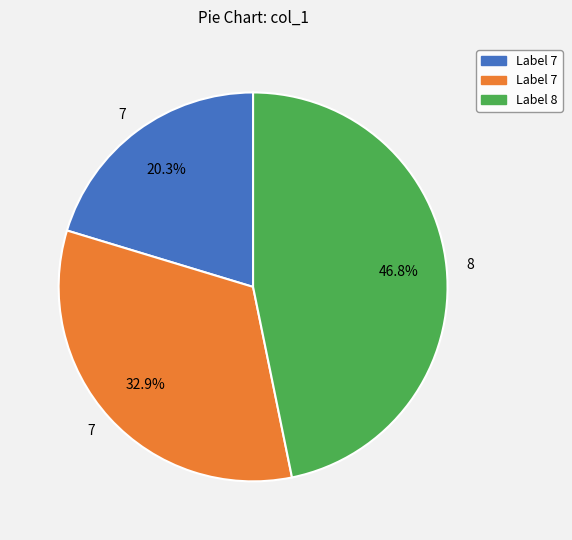

Is there any slice that represents more than half of the pie?

No